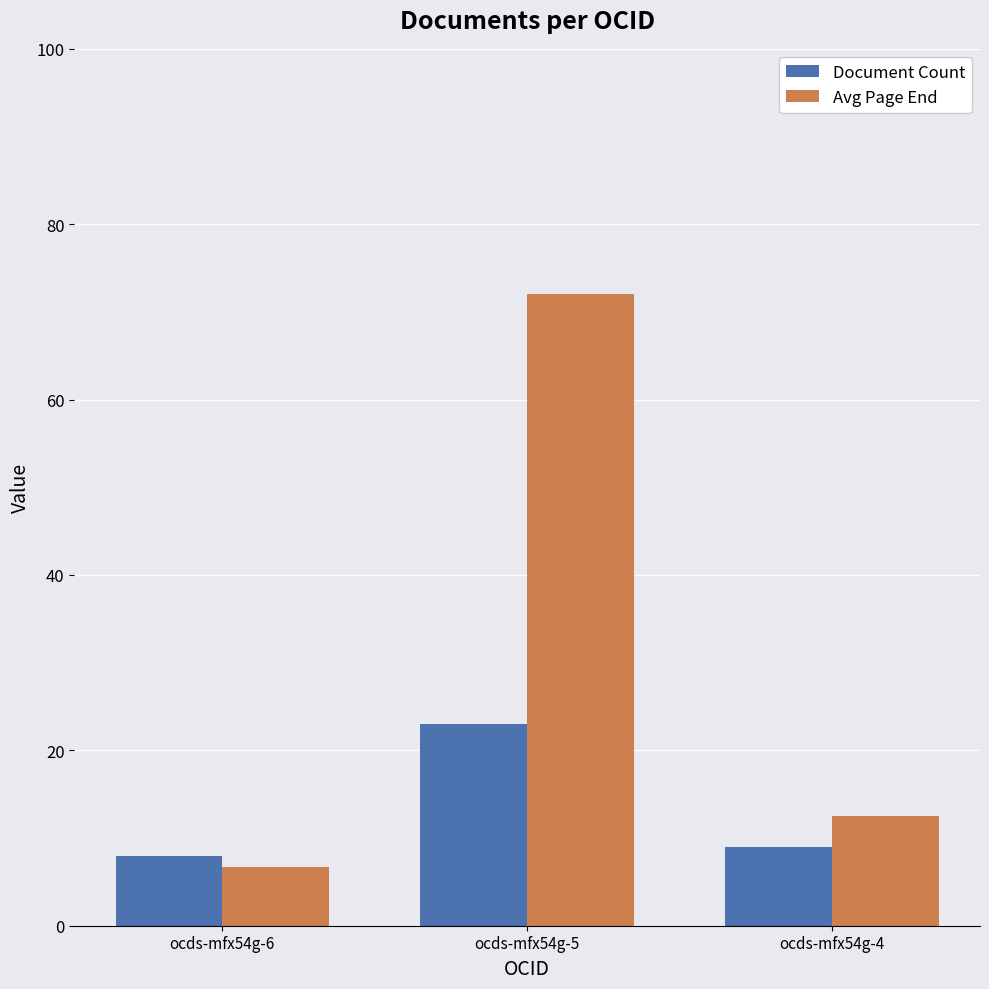

Is it true that Avg Page End equals 12.6 at ocds-mfx54g-4?

True